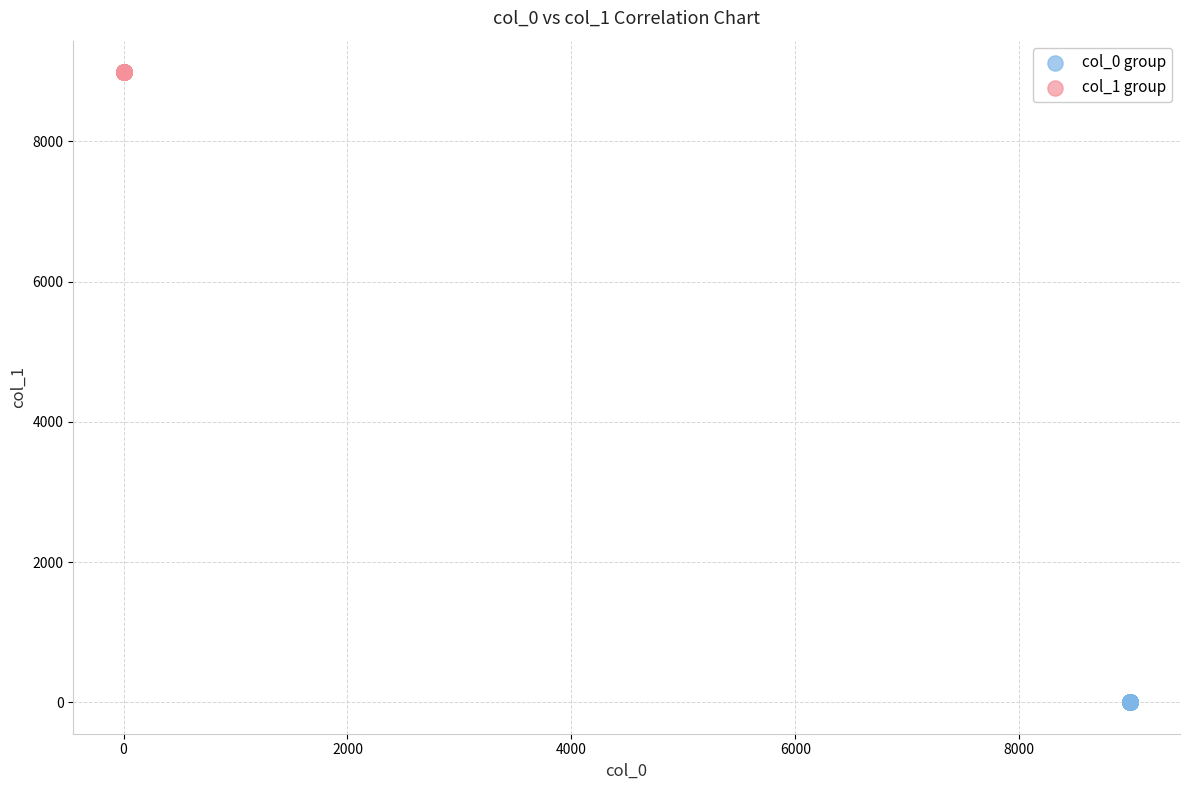

Which series reaches the maximum Y coordinate?

col_1 group